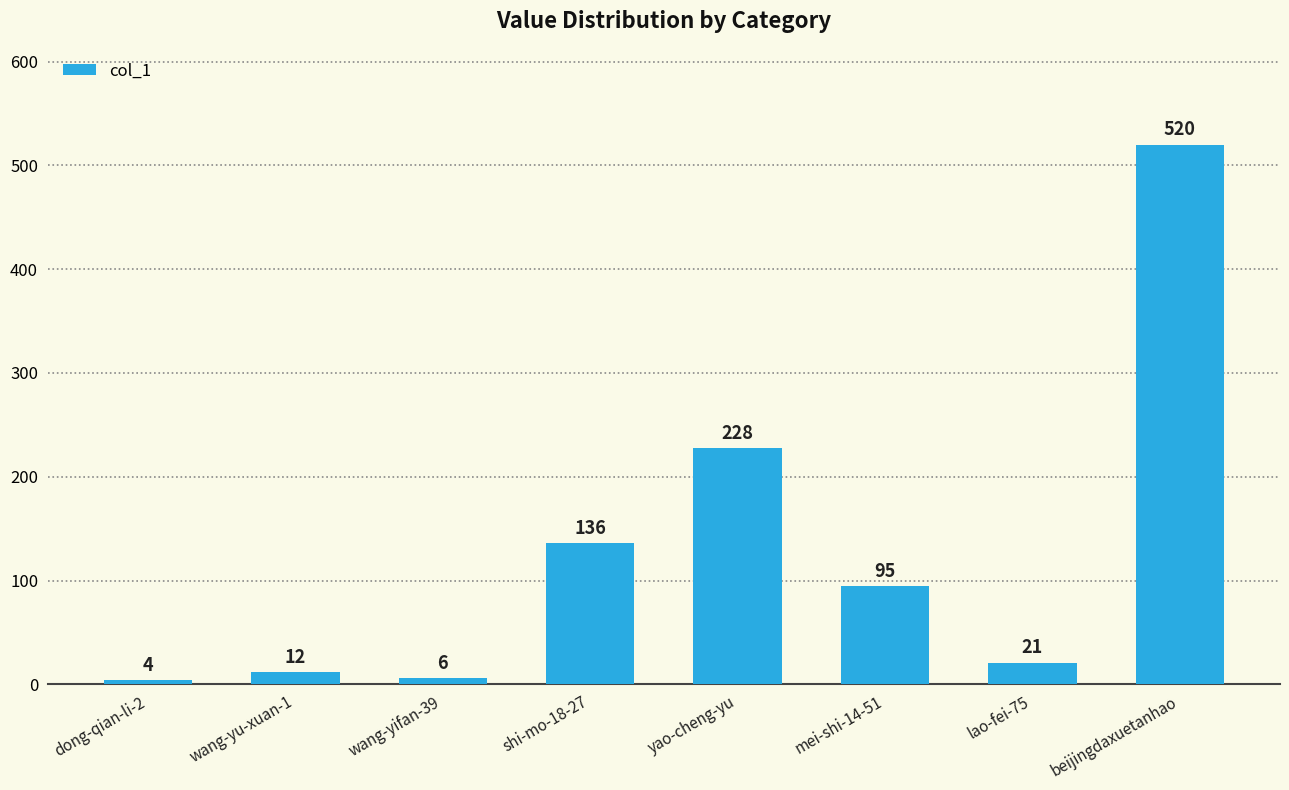

Where is the data nearest to the value 262?

yao-cheng-yu